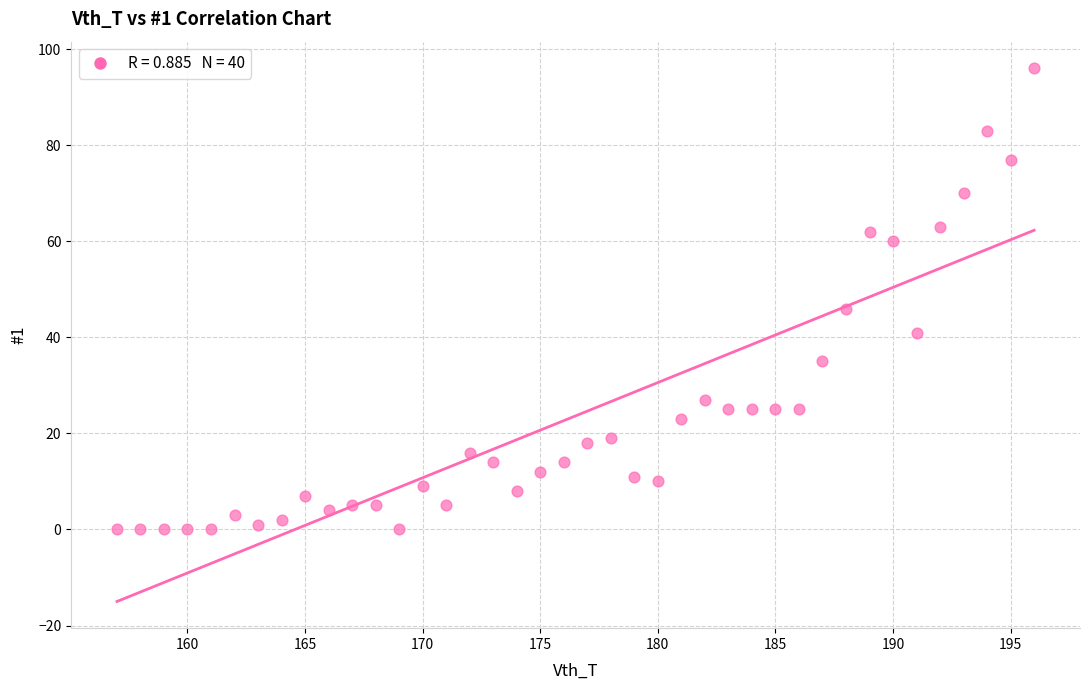

What is the range of X values (max minus min)?

39